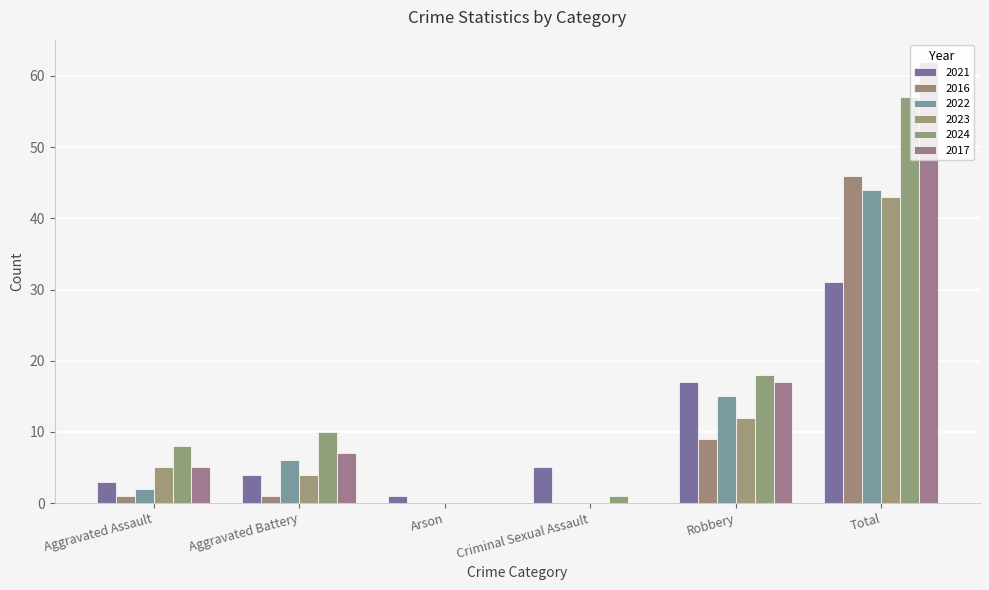

How many categories are shown in the chart?

6